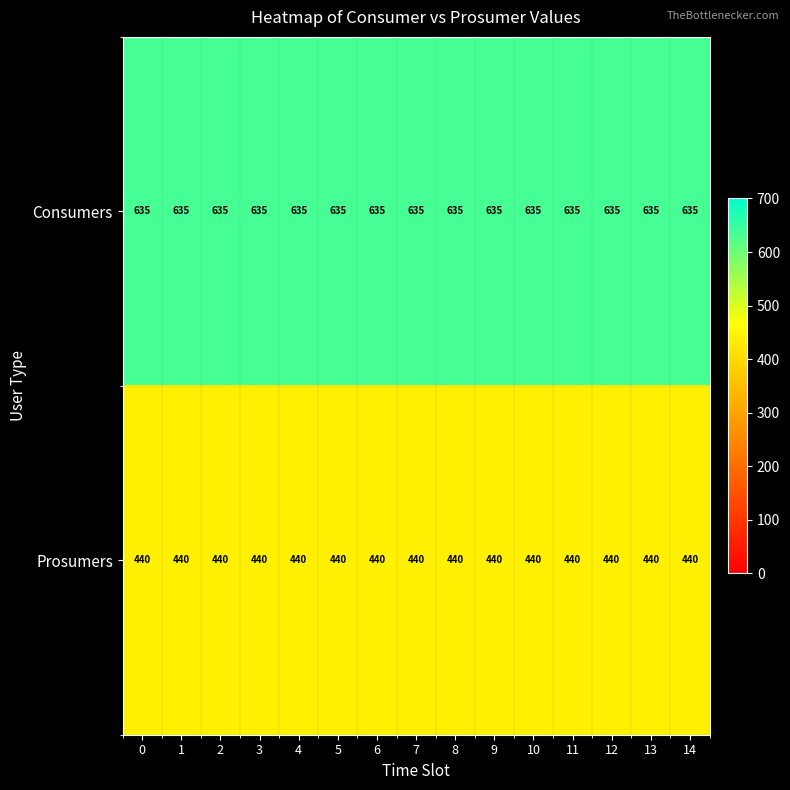

What is the difference between the highest and lowest values at 0?

195